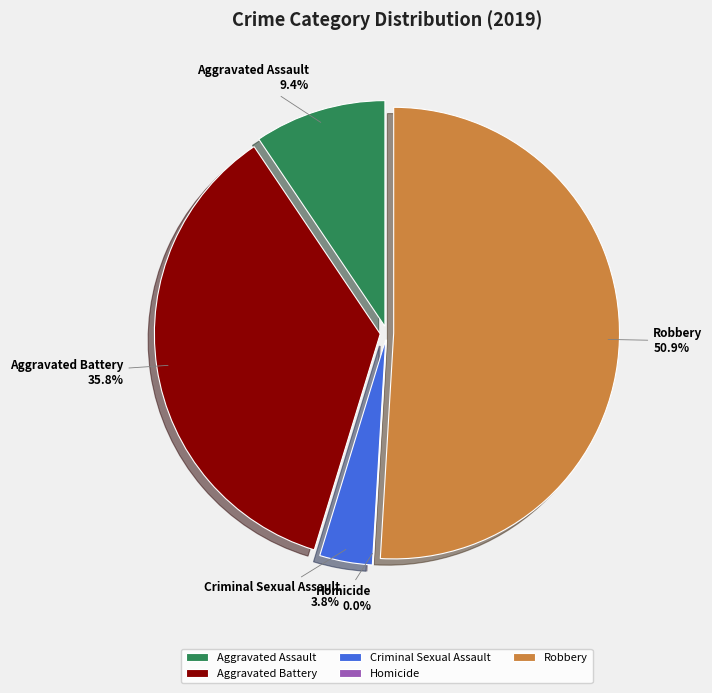

Which slice is the smallest?

Homicide